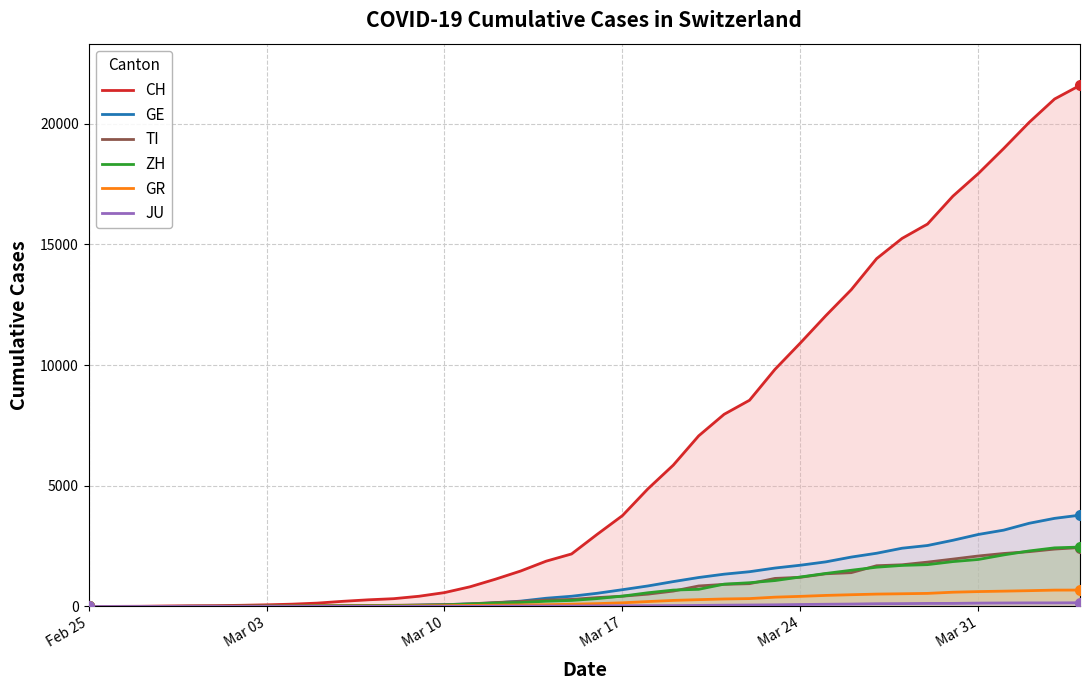

What is the highest value of the ZH series?

2461